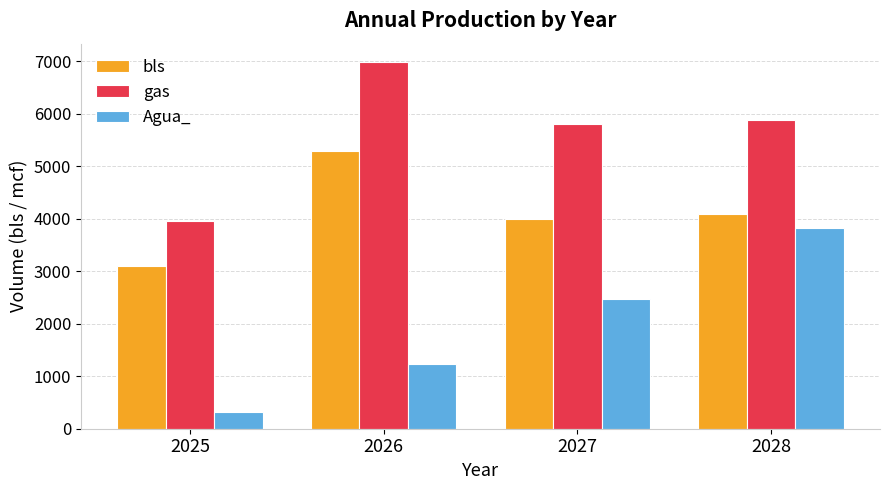

Which series changed the most between 2026 and 2028?

Agua_